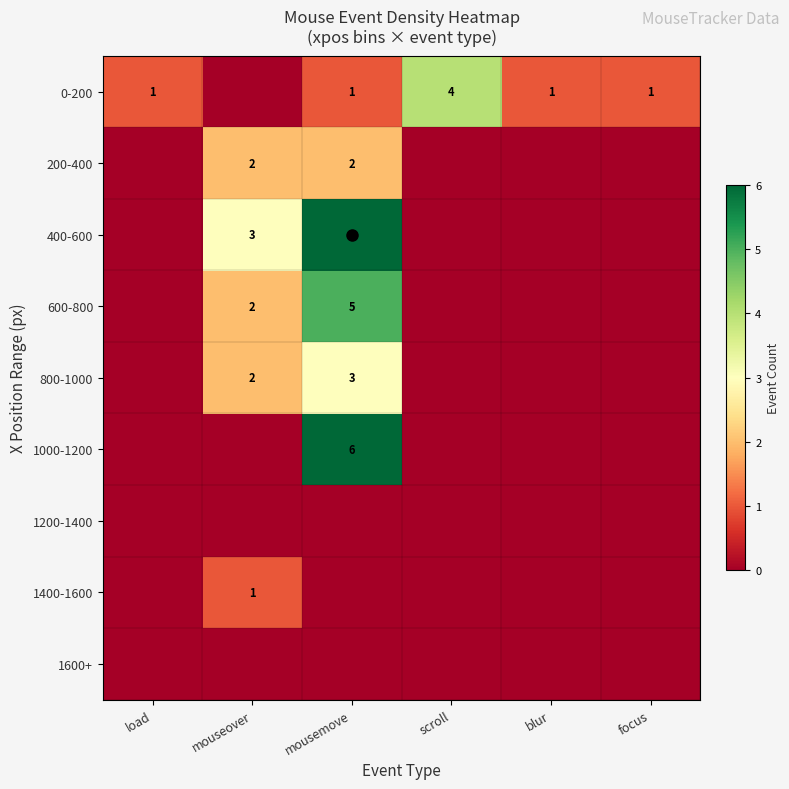

Is it true that 1600+ equals 0 at mousemove?

True